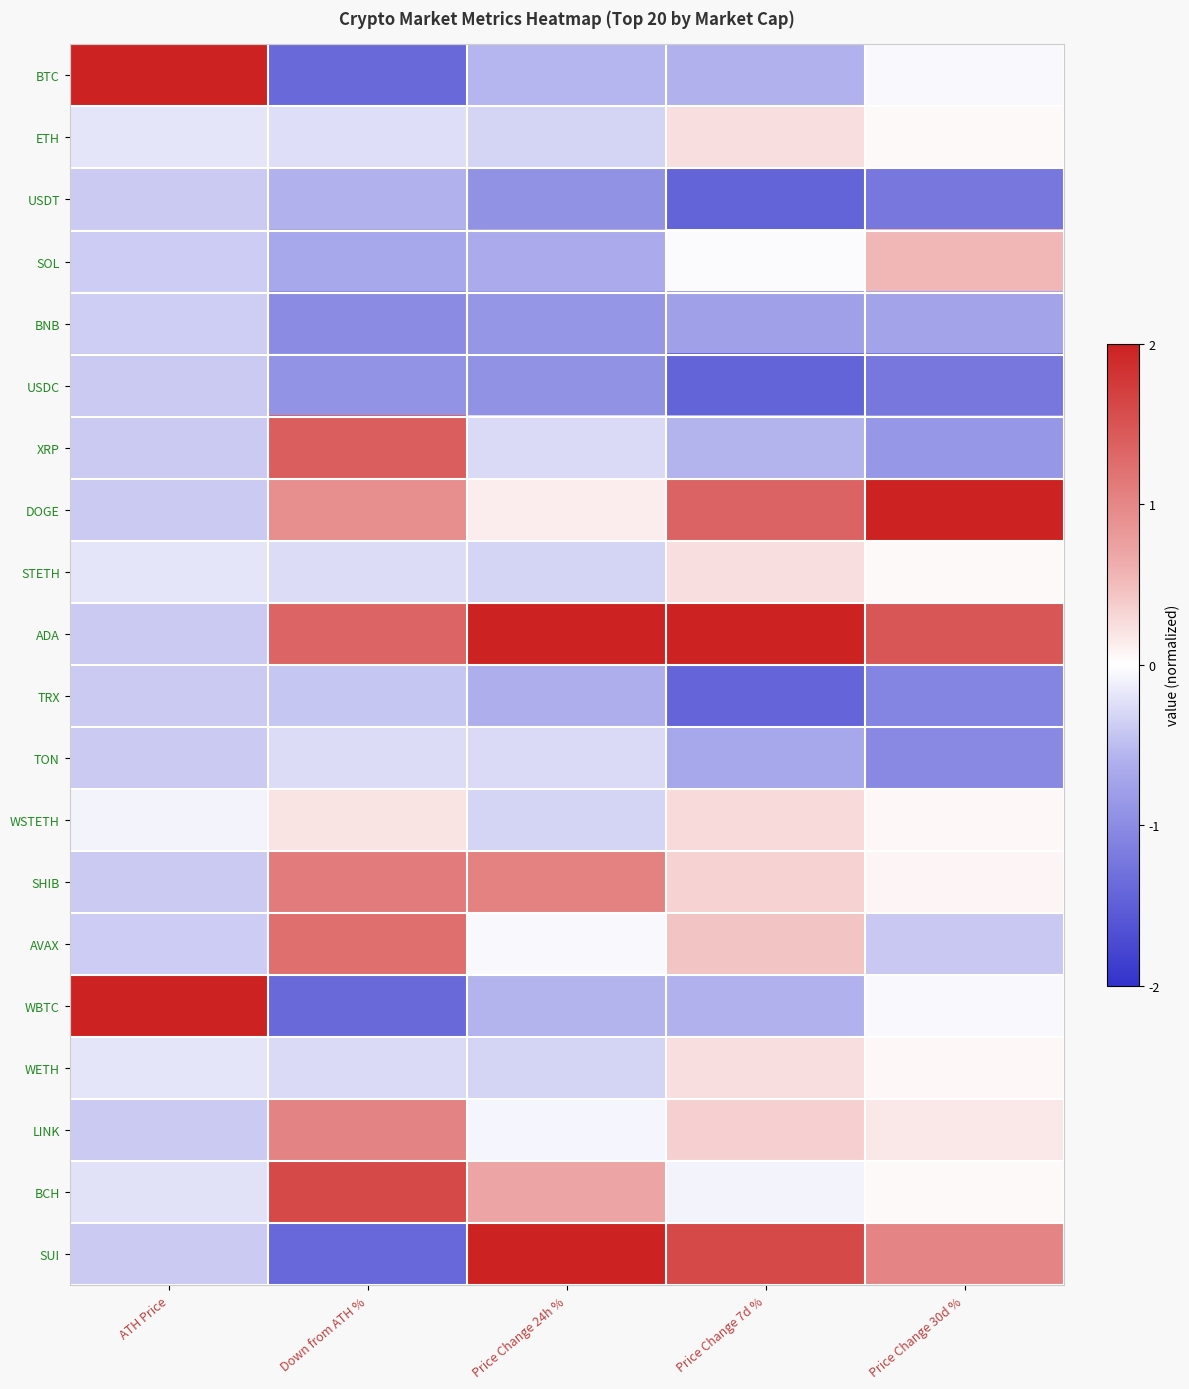

Which series has the largest total across all categories?

ADA